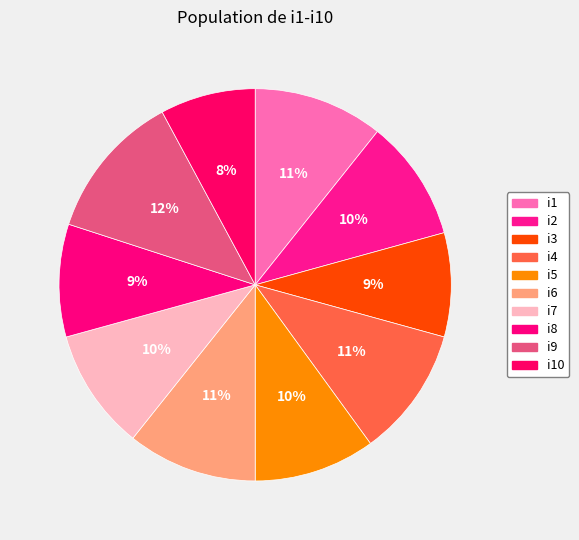

True or false: i8 accounts for 15% of the total.

False